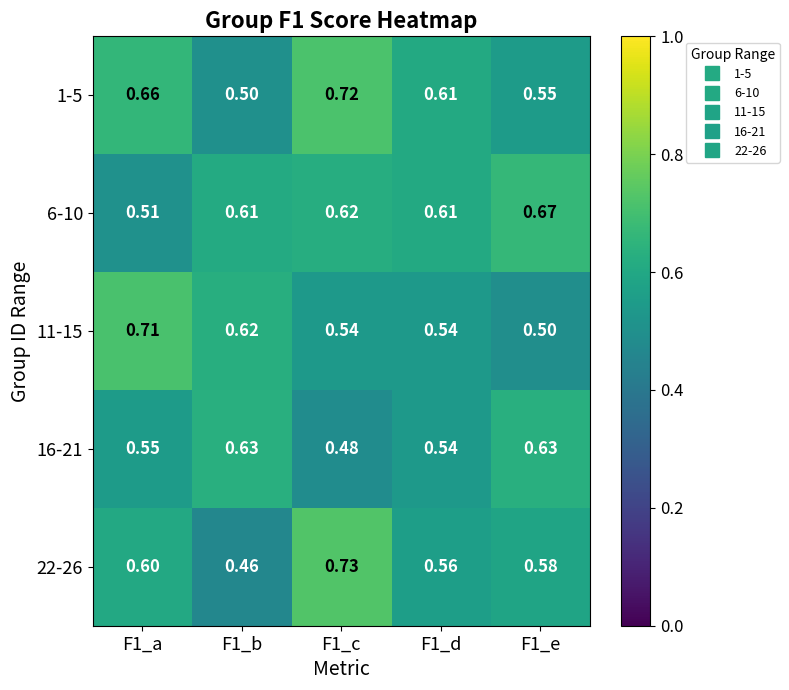

Is the value of 16-21 at F1_e greater than the value of 22-26 at F1_d?

Yes